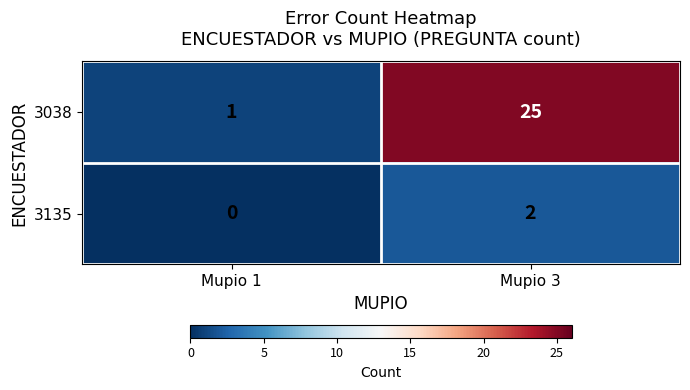

What is the maximum value shown in the chart?

25